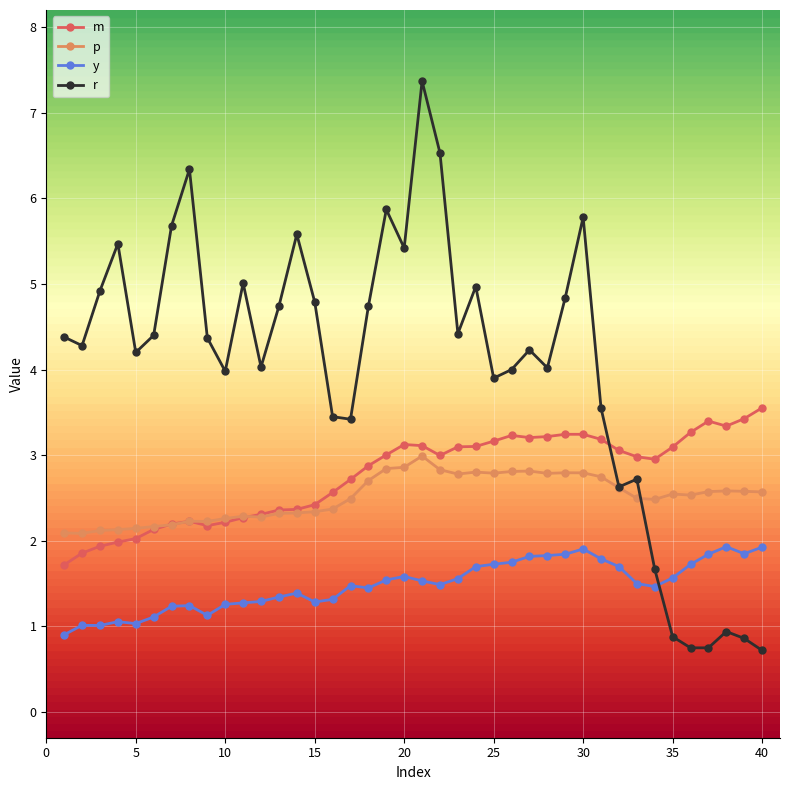

What is the minimum value shown in the chart?

0.7